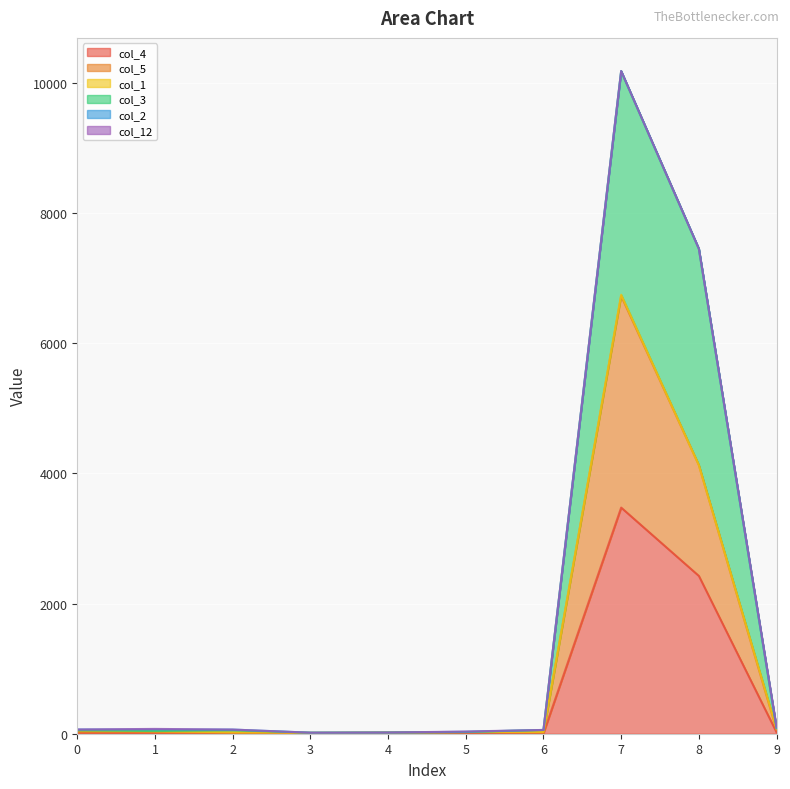

True or false: col_5 and col_3 cross at least once.

False